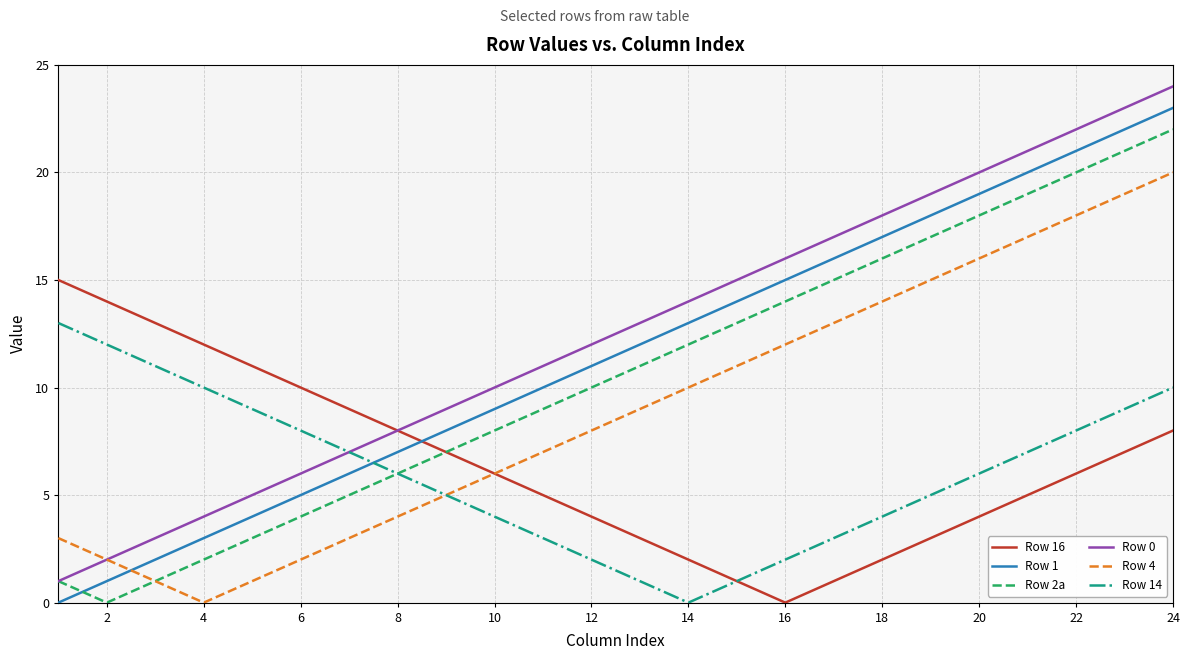

What is the greatest value displayed?

24